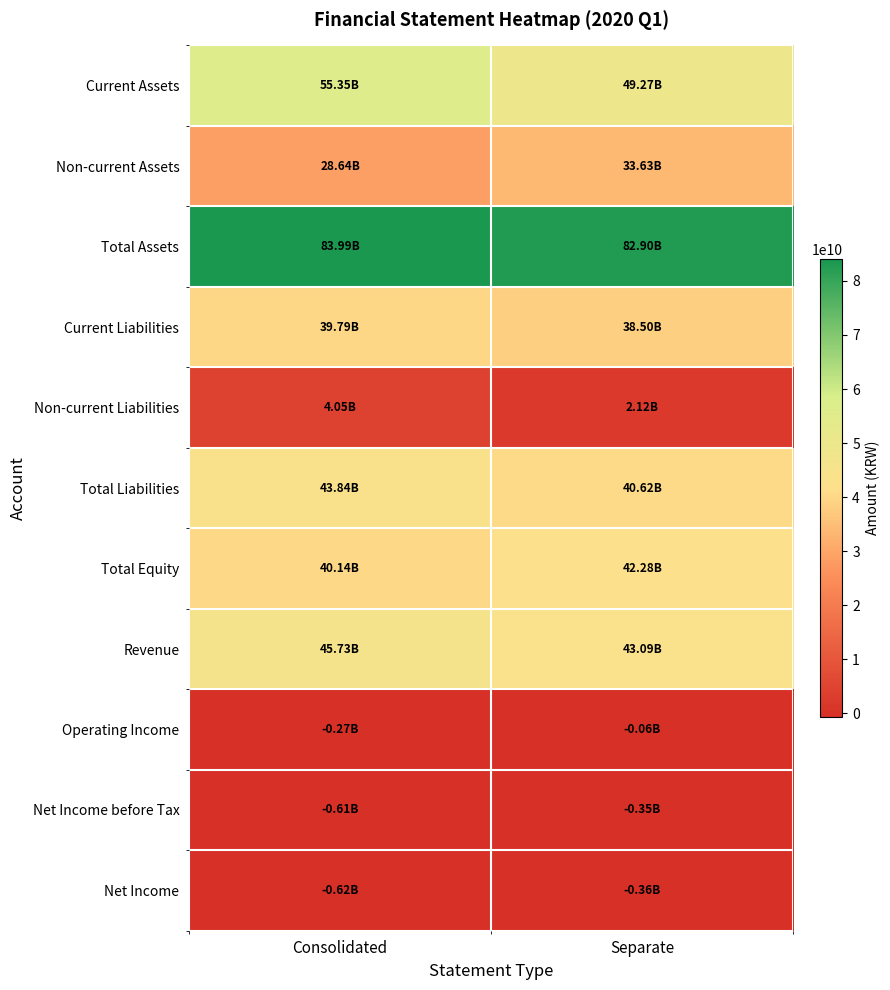

What is the difference between the highest and lowest values at Separate?

83264614849